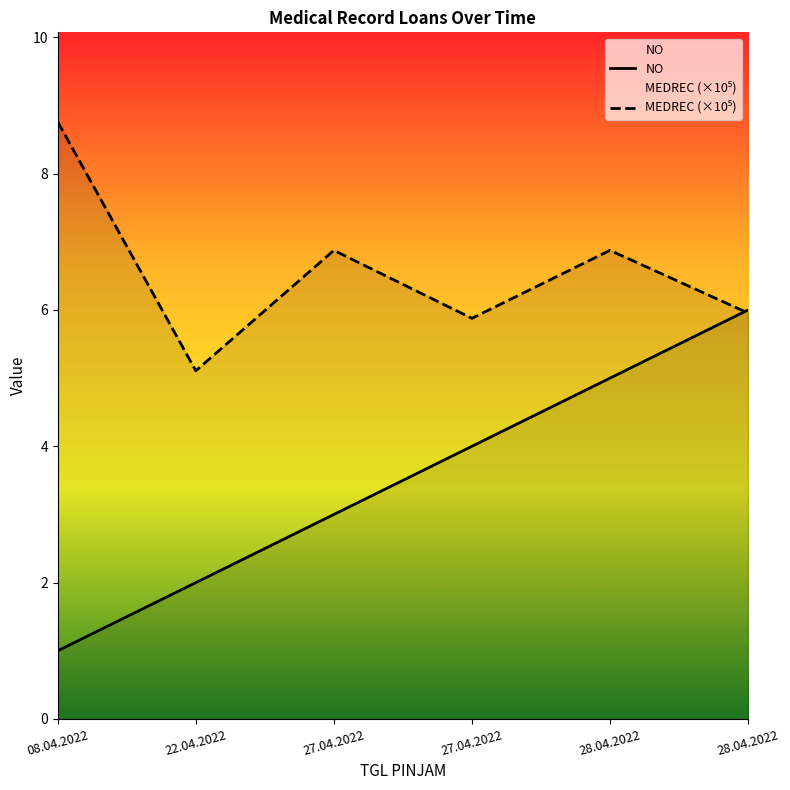

How many values in the MEDREC (×10⁵) series exceed 6?

3